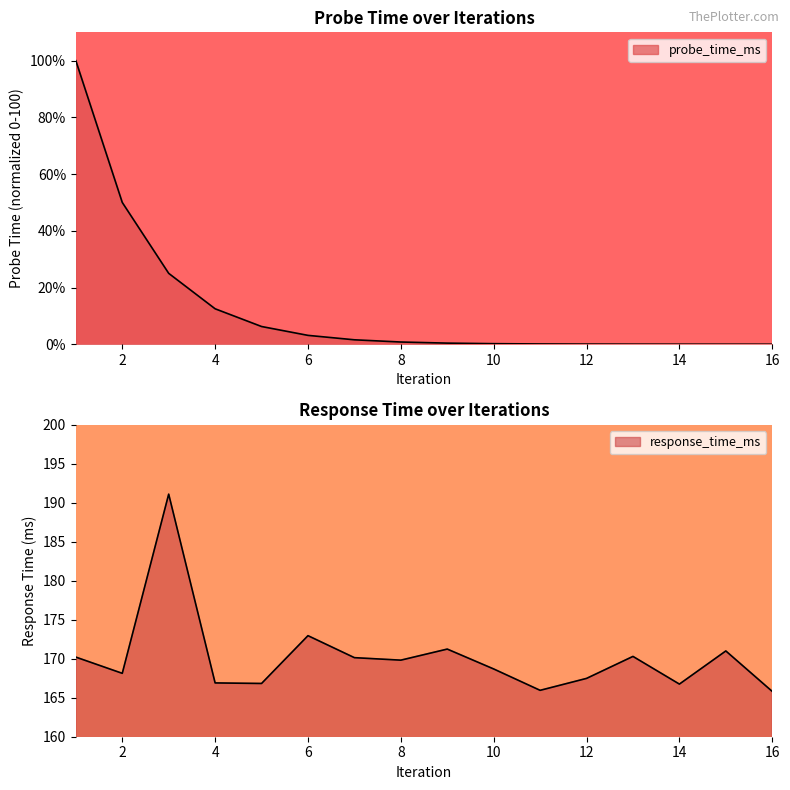

What is the difference between the values at 8 and 4?

2.9